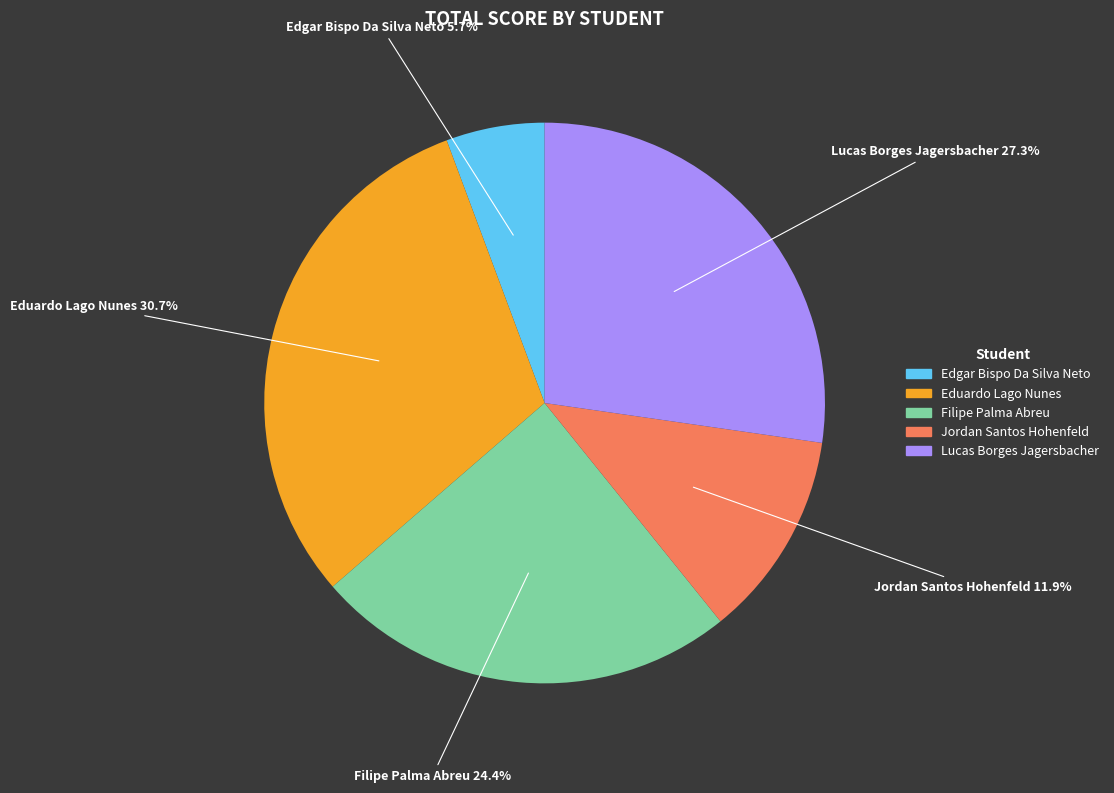

Which slice is the largest?

Eduardo Lago Nunes